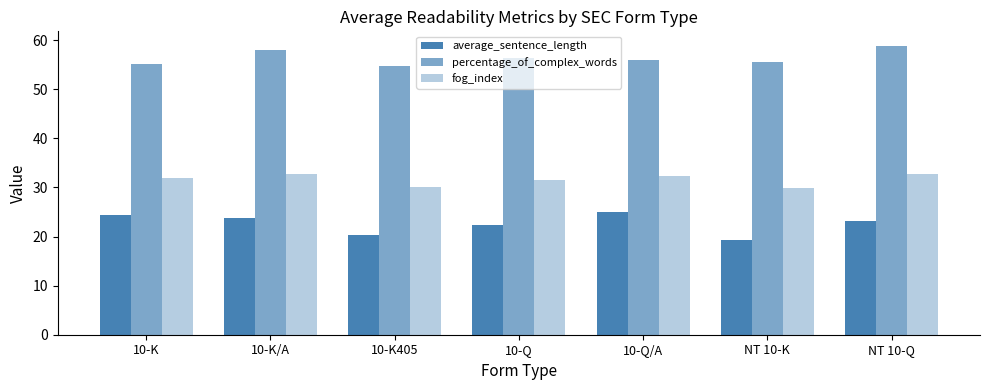

What is the total value across all series at 10-Q/A?

113.3